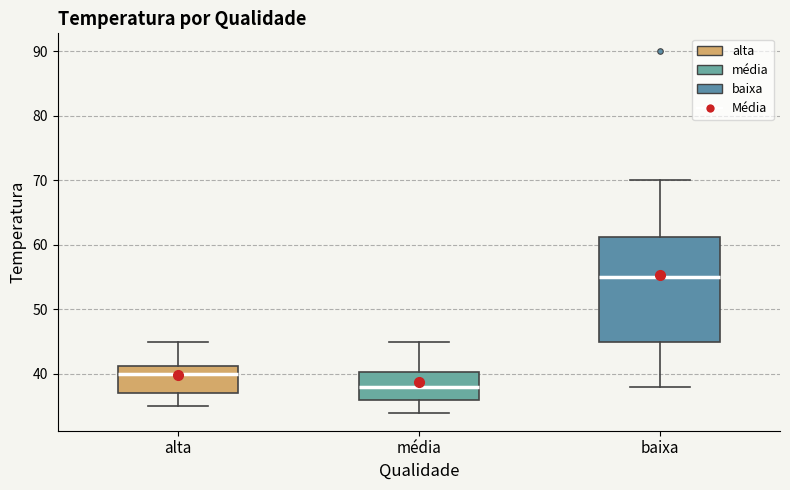

Which box has the highest median line?

baixa